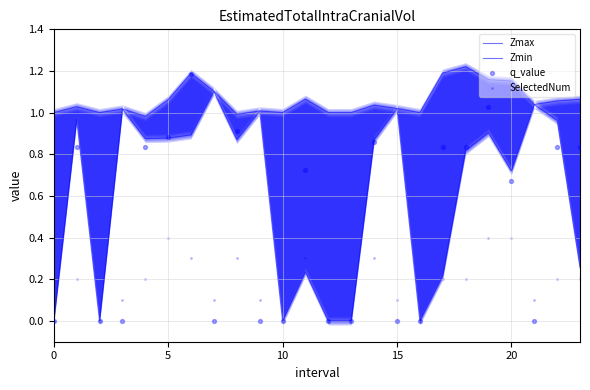

What are all the series names shown in the legend?

Zmax, Zmin, q_value, SelectedNum